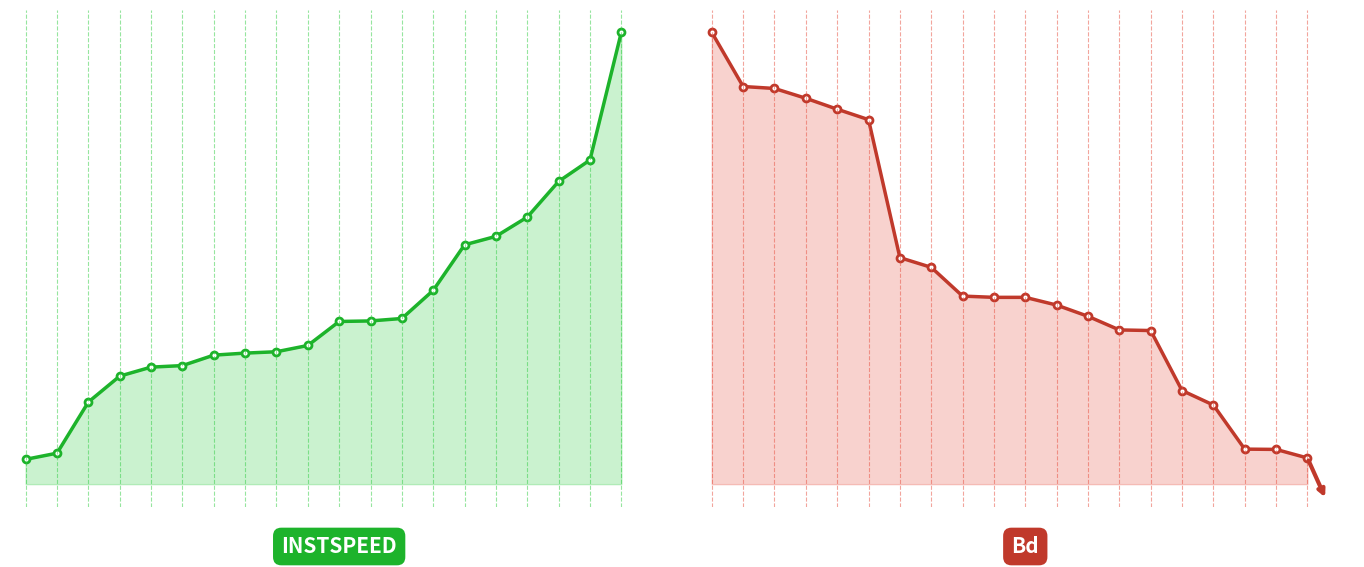

Which series has the largest range (max minus min)?

instspeed